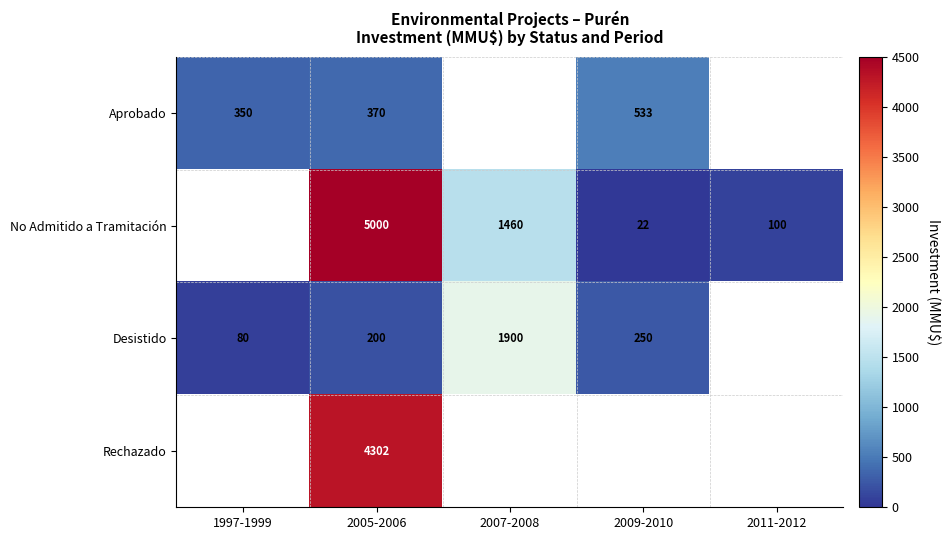

What is the difference between the highest and lowest values at 2005-2006?

4800